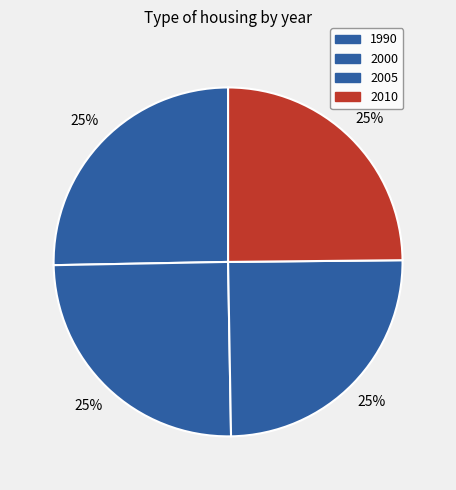

True or false: 2005 accounts for 25% of the total.

True